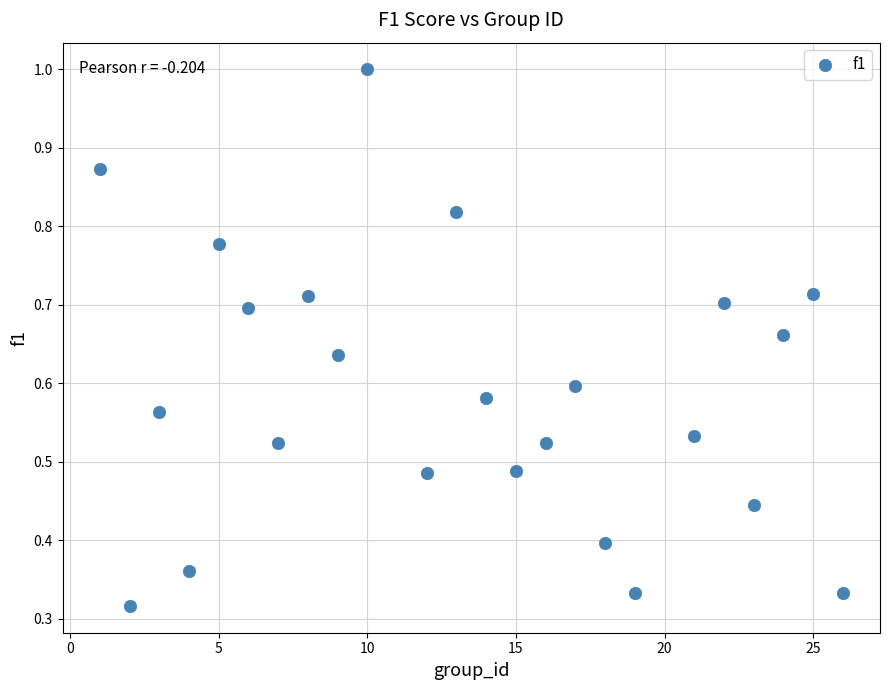

What is the range of X values (max minus min)?

25.0